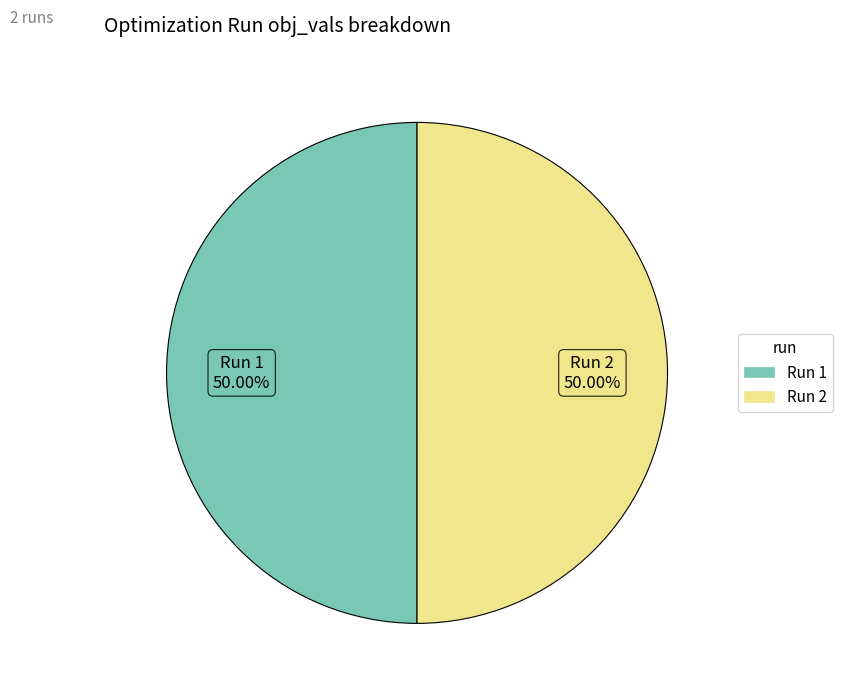

How many slices are in this pie chart?

2